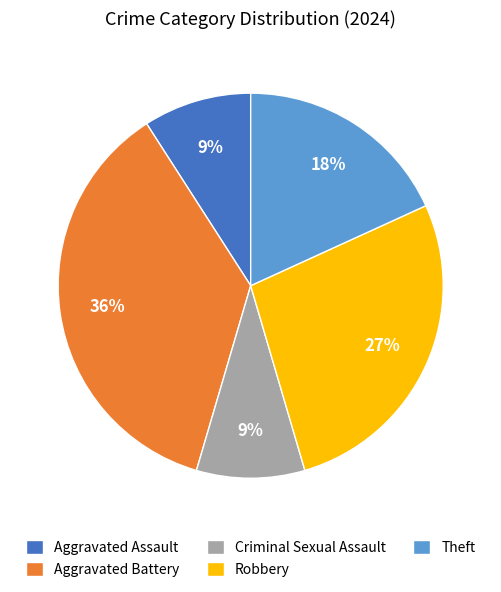

To the nearest percent, what is the difference between the Aggravated Battery and Criminal Sexual Assault slice percentages?

27%